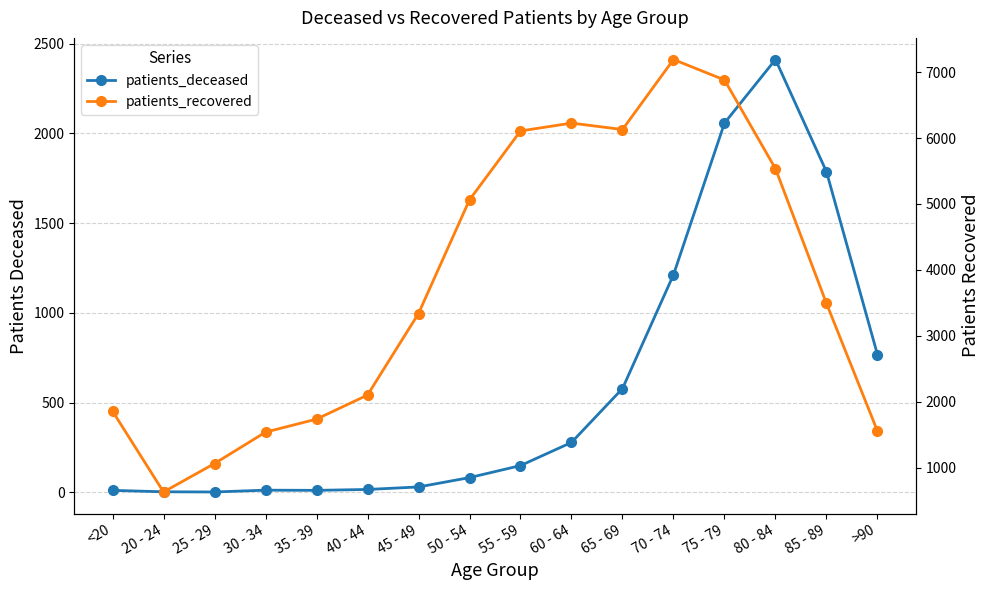

At how many categories does at least one series exceed 4420?

7